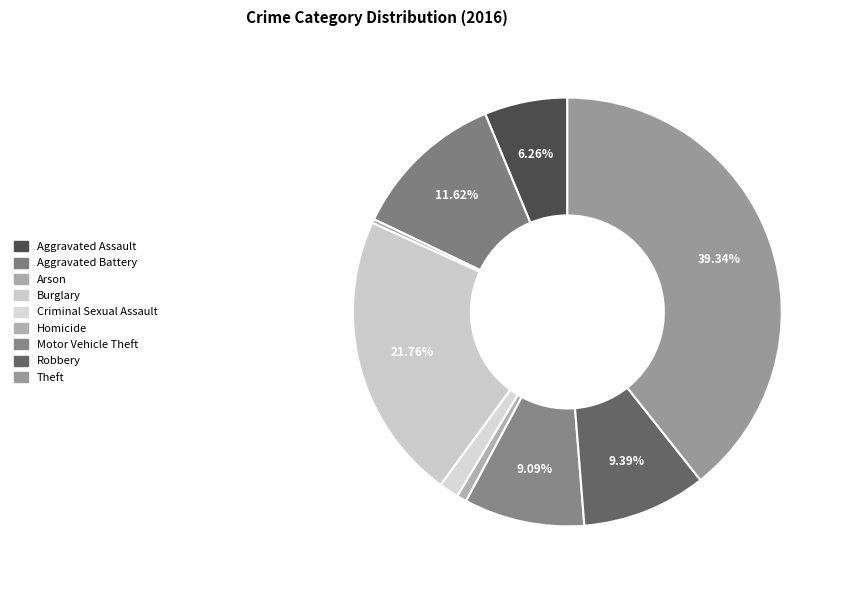

How many slices are in this pie chart?

9